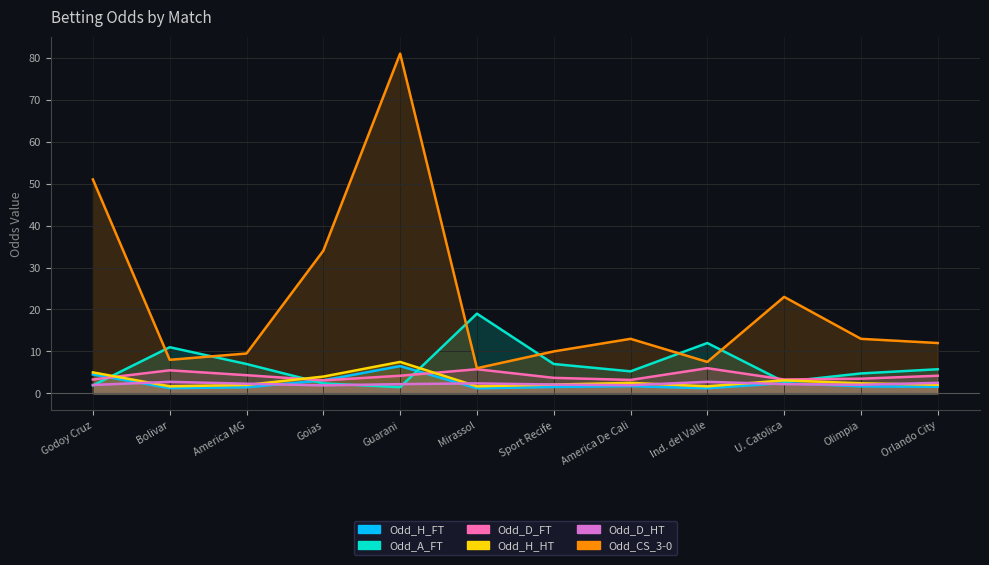

What is the spread (max minus min) of values at U. Catolica?

20.8